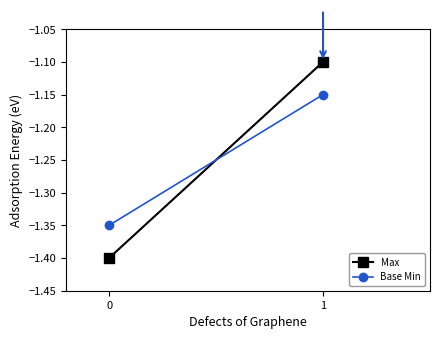

Which category has the highest value across all series?

1